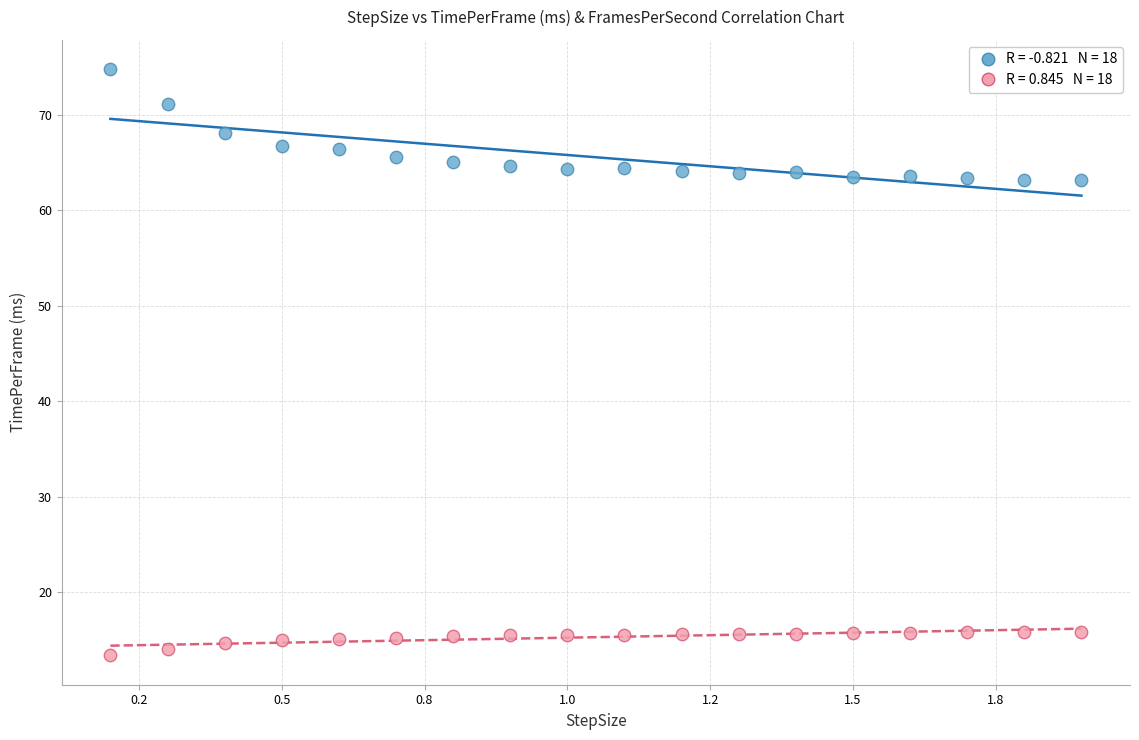

Across all data points, what is the range of Y values (max minus min)?

61.4